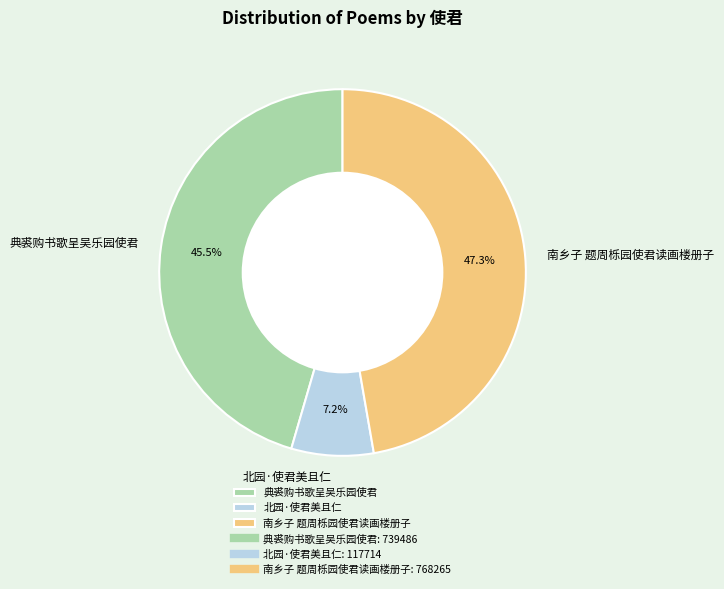

To the nearest percent, what is the average slice percentage?

33%